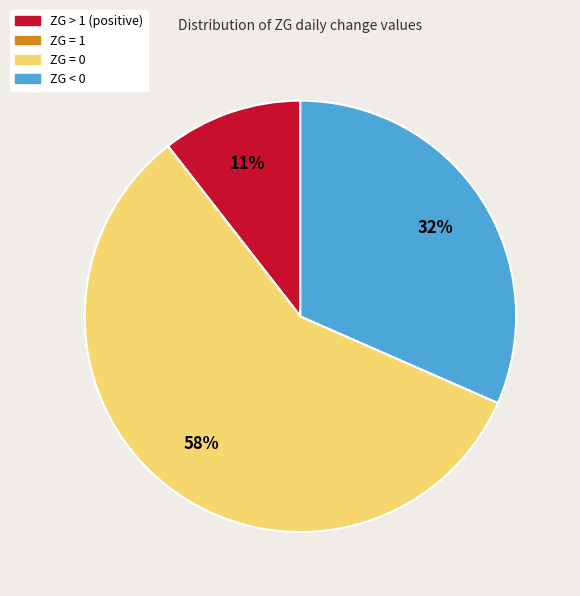

Is it true that ZG < 0 is 43% of the pie?

False